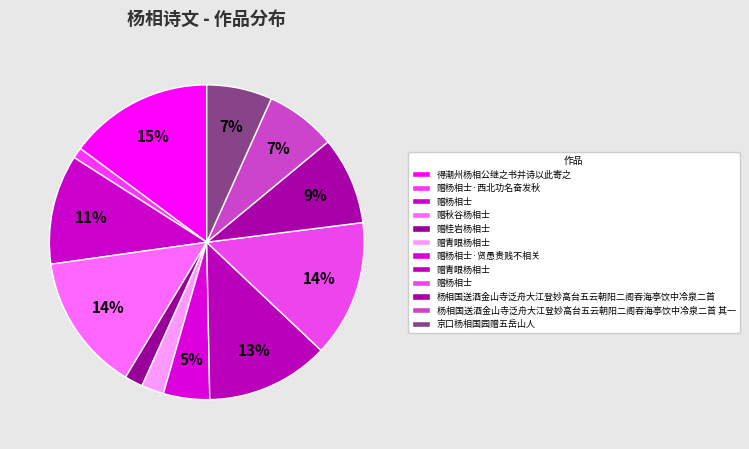

Count the number of slices in the pie.

12